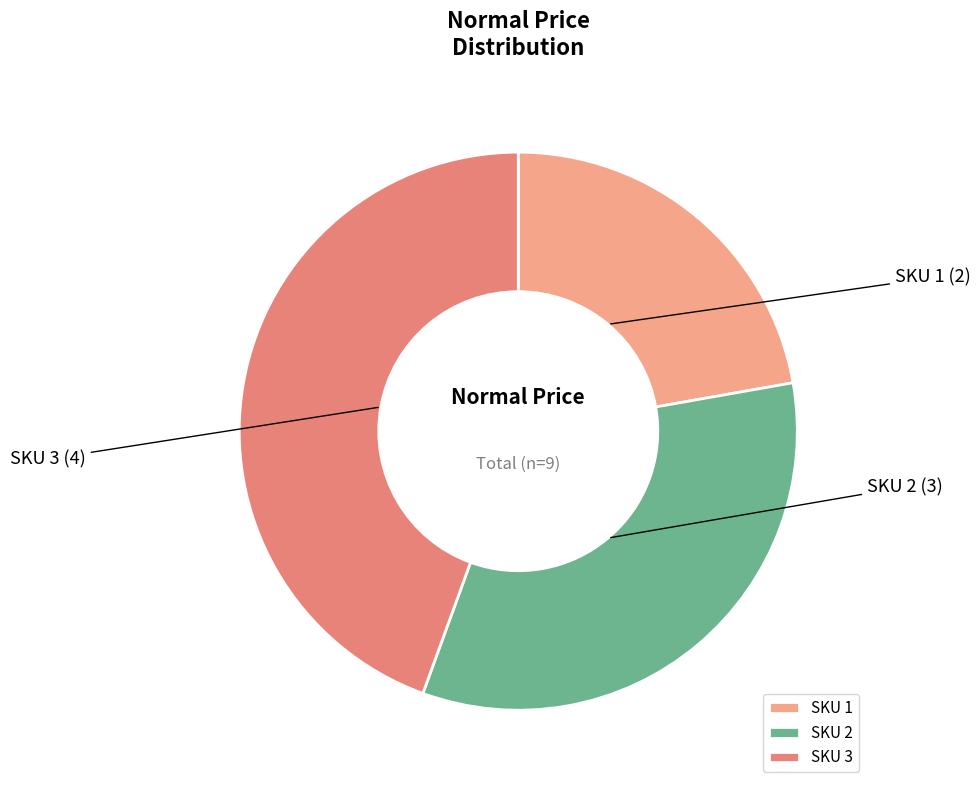

Count the number of slices in the pie.

3